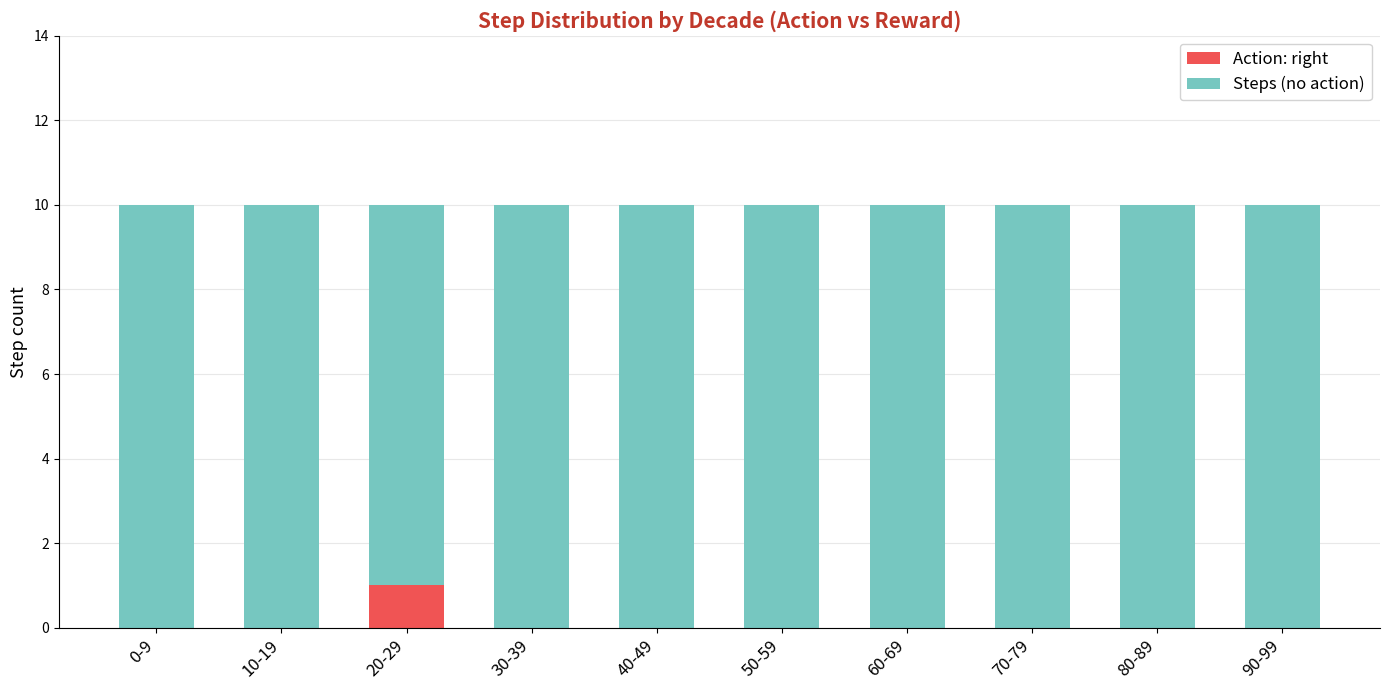

Count the number of data series in this chart.

2